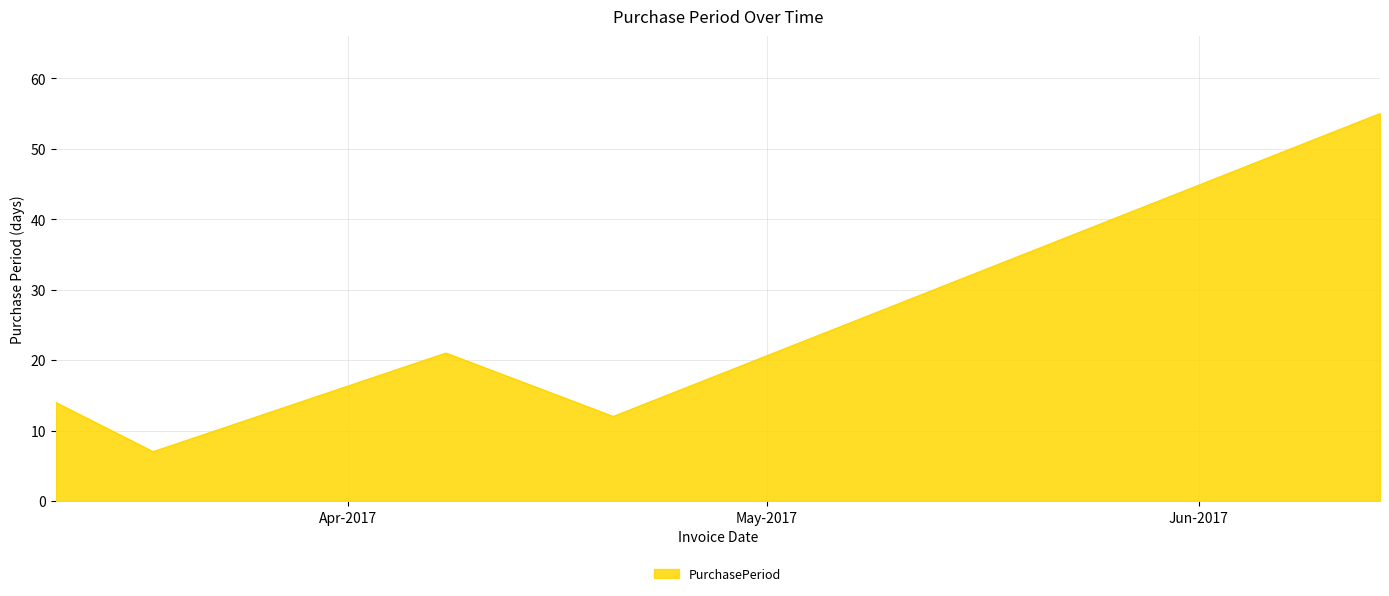

What is the maximum value shown in the chart?

55